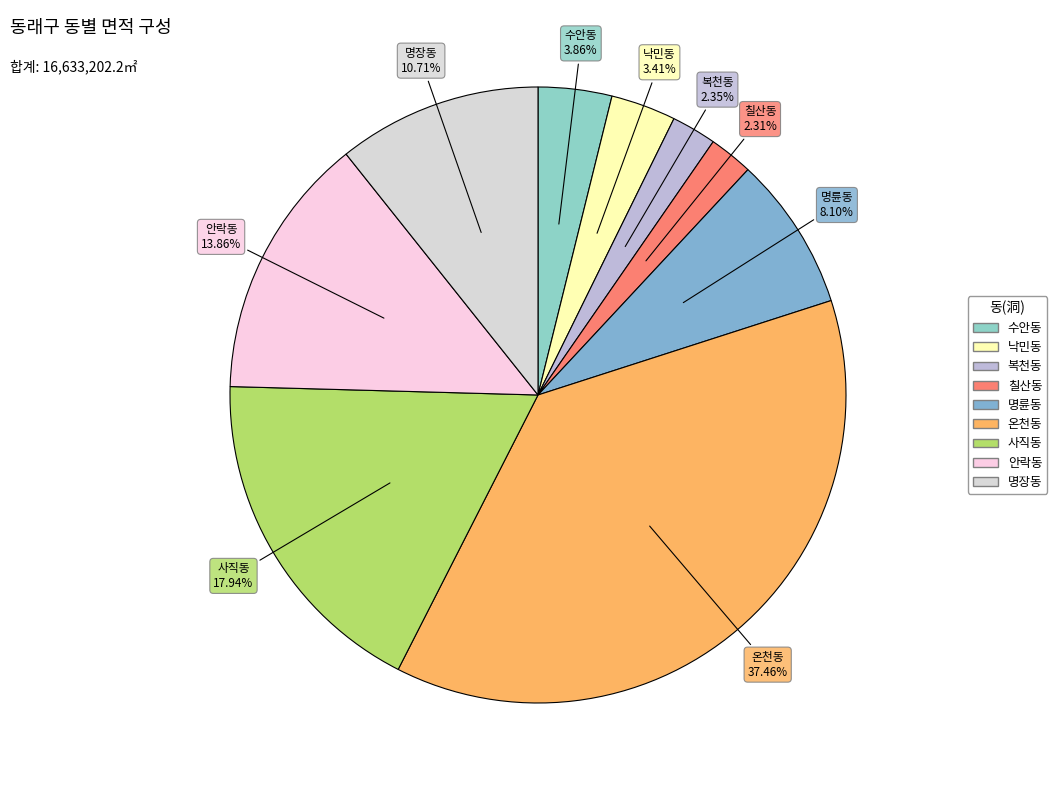

Count the number of slices in the pie.

9